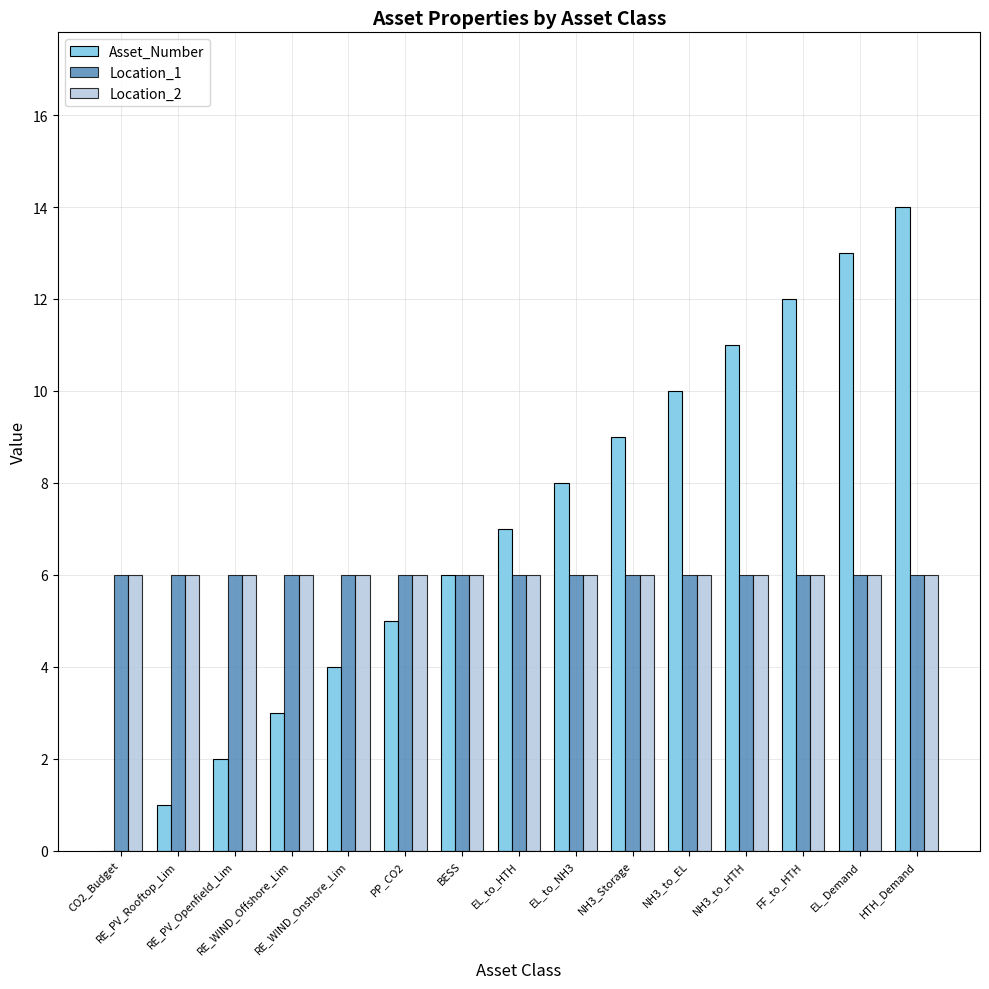

Which series has the largest total across all categories?

Asset_Number